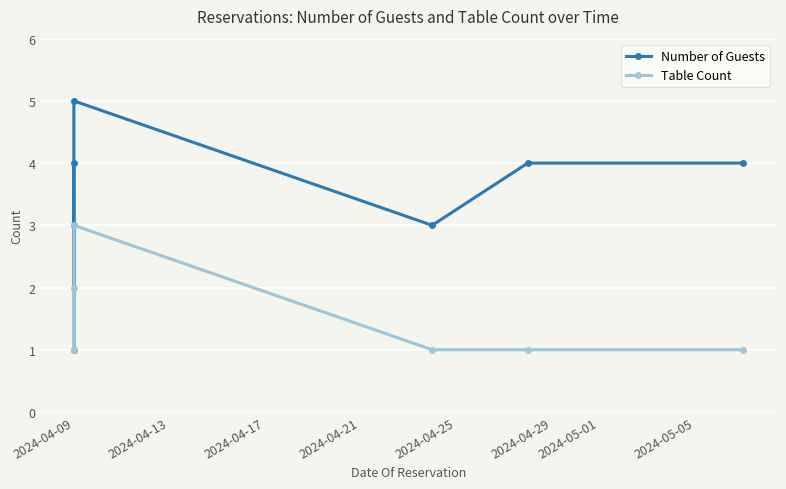

Between 2024-04-13 and 2024-04-21, which series saw the biggest shift?

Number of Guests